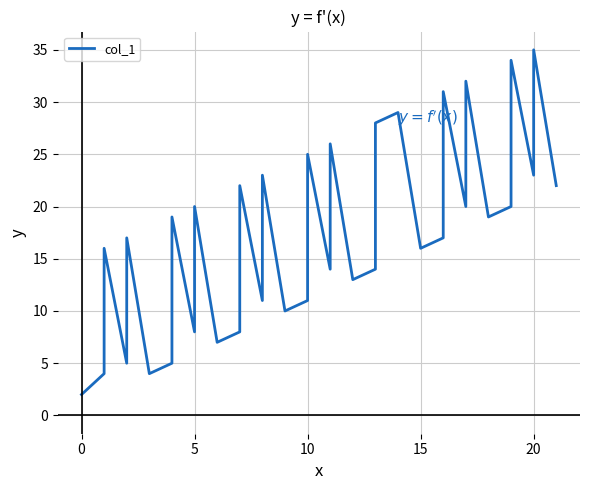

True or false: there are more than 1 points higher than both neighbors.

True